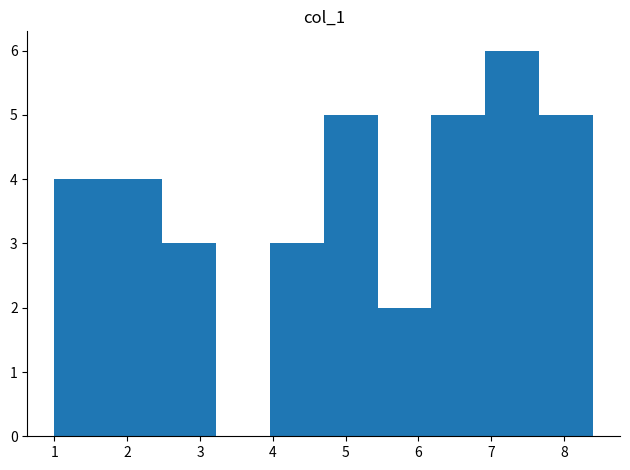

Which range on the x-axis has the tallest bar?

6.92 to 7.66